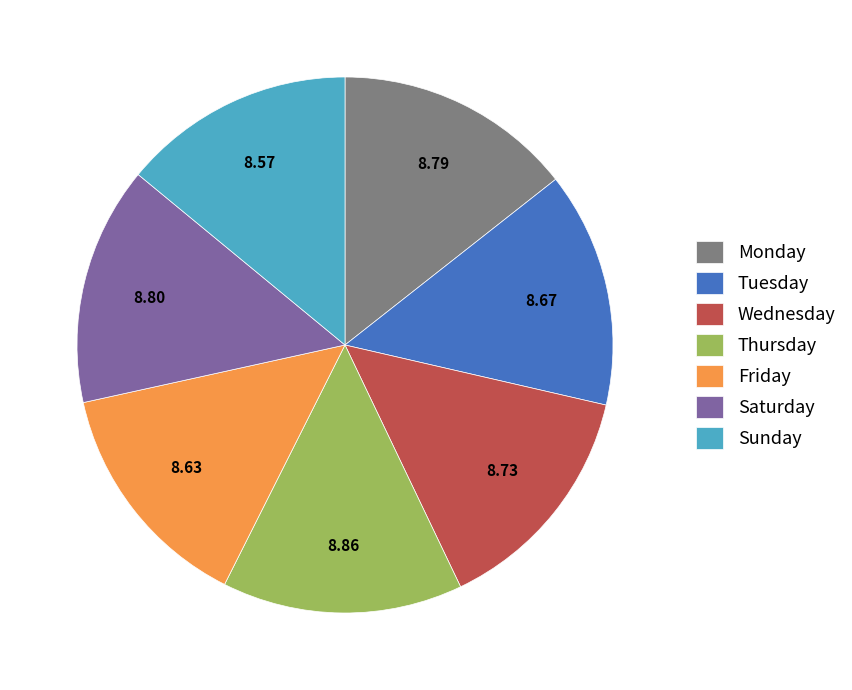

Is the sum of Thursday and Sunday greater than half?

No